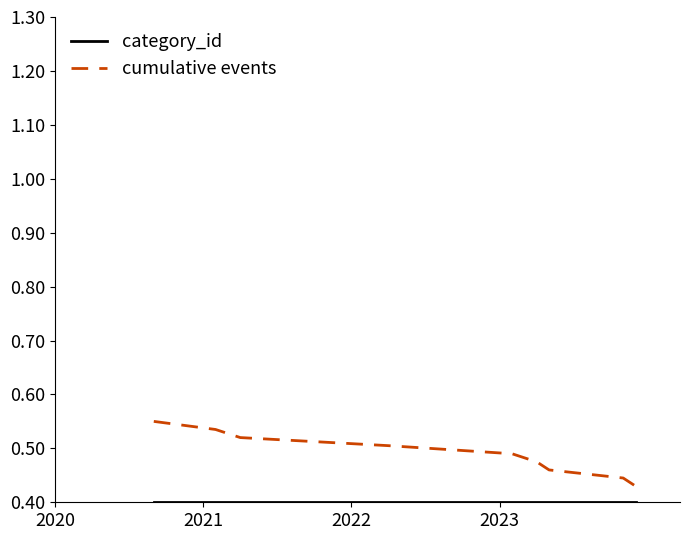

Which series has the largest total across all categories?

cumulative events